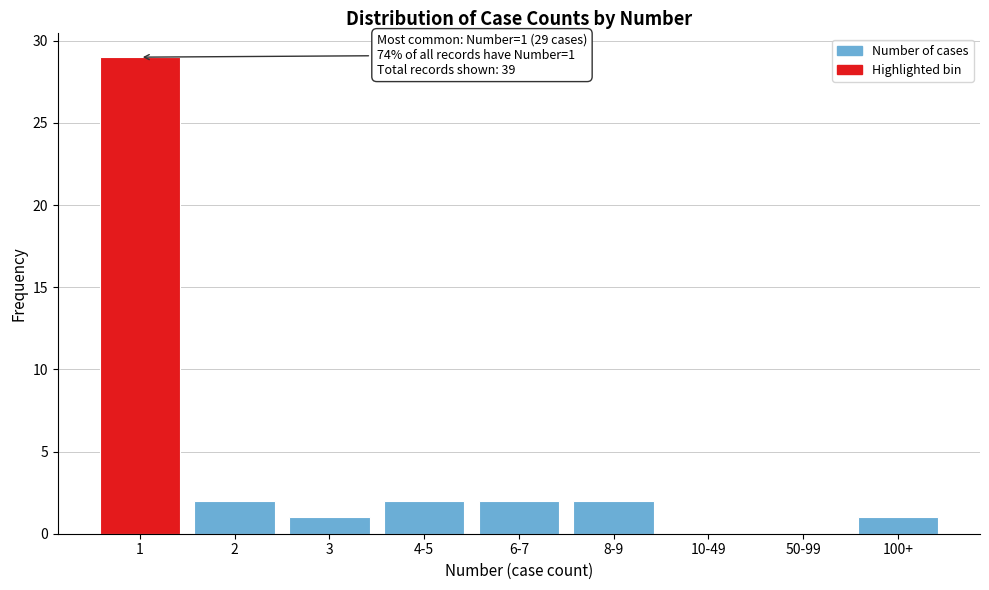

Reading left to right, extract all data points from this chart.

1=29	2=2	3=1	4-5=2	6-7=2	8-9=2	10-49=0	50-99=0	100+=1